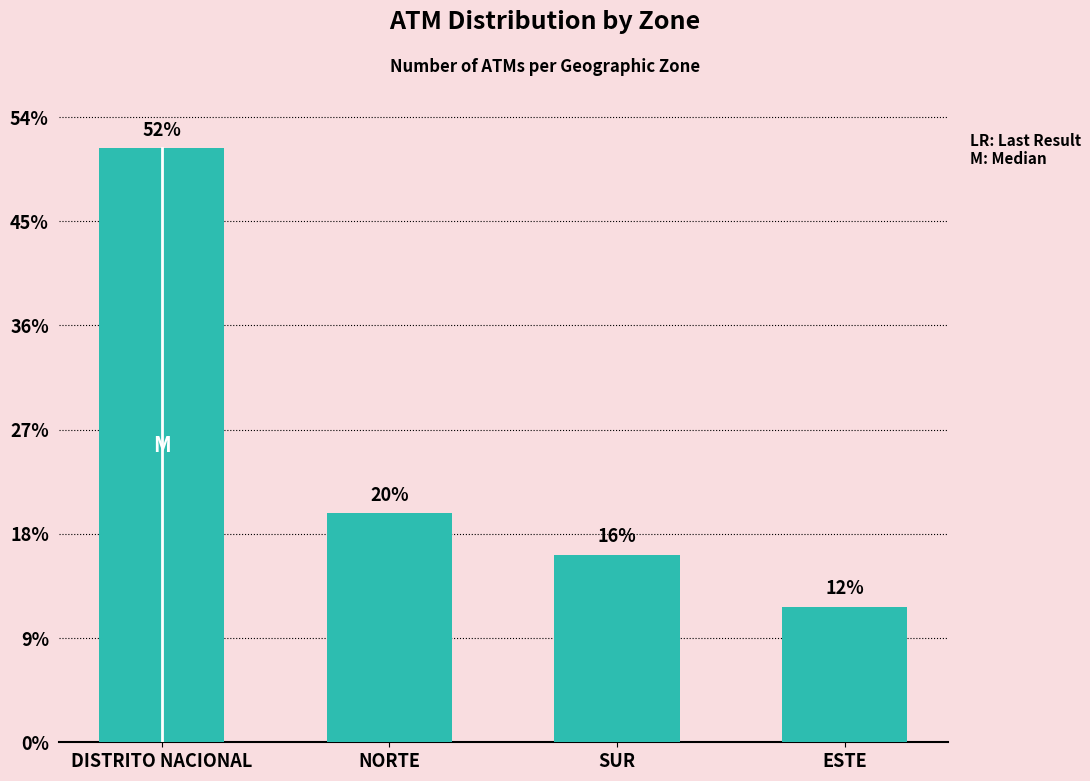

Which category has the highest value across all series?

DISTRITO NACIONAL